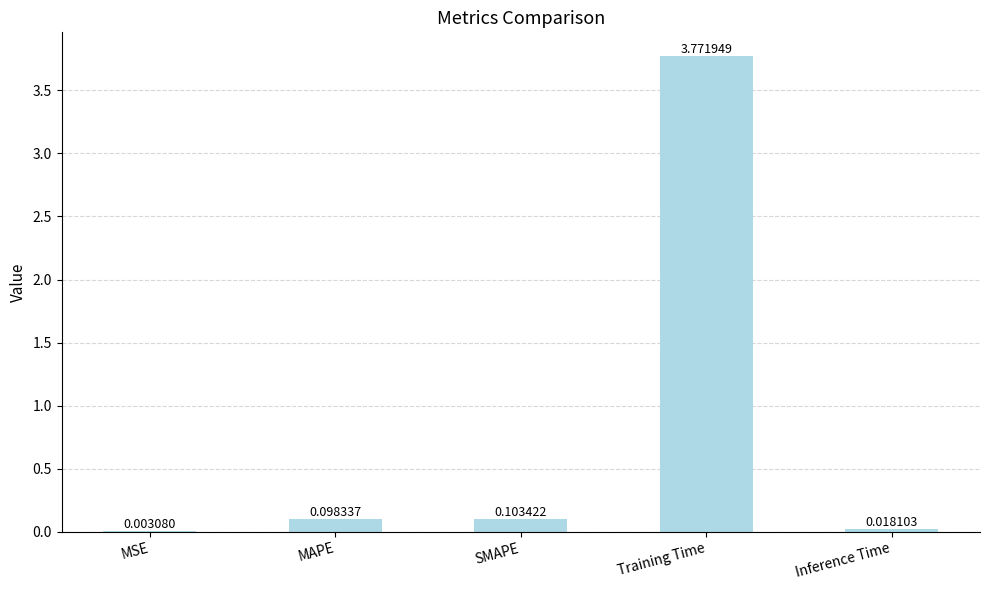

Where is the data nearest to the value 1?

SMAPE